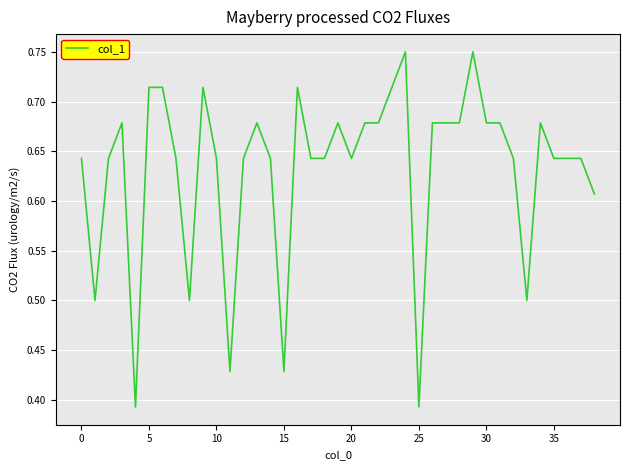

Does the chart display data point markers on the line(s)?

No